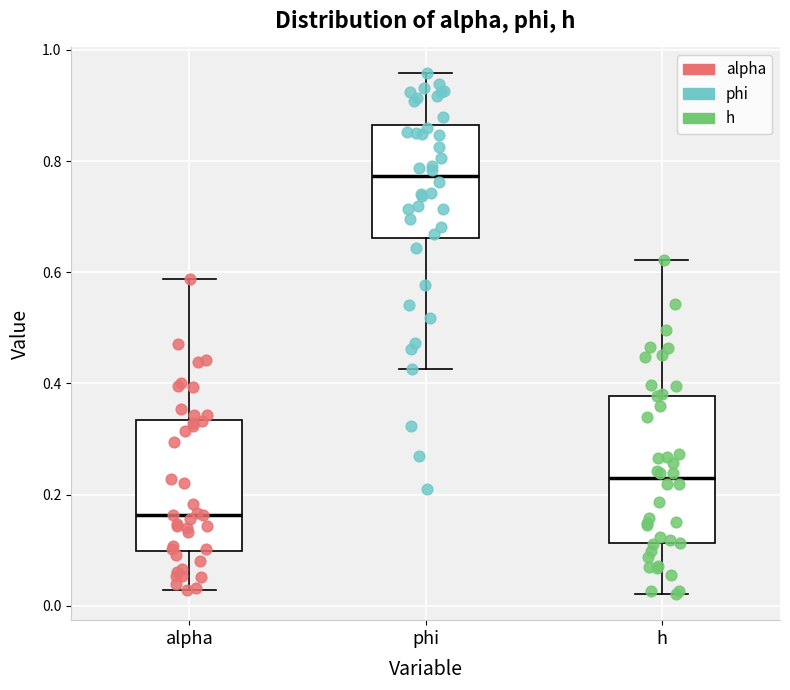

Which box has the lowest median line?

alpha